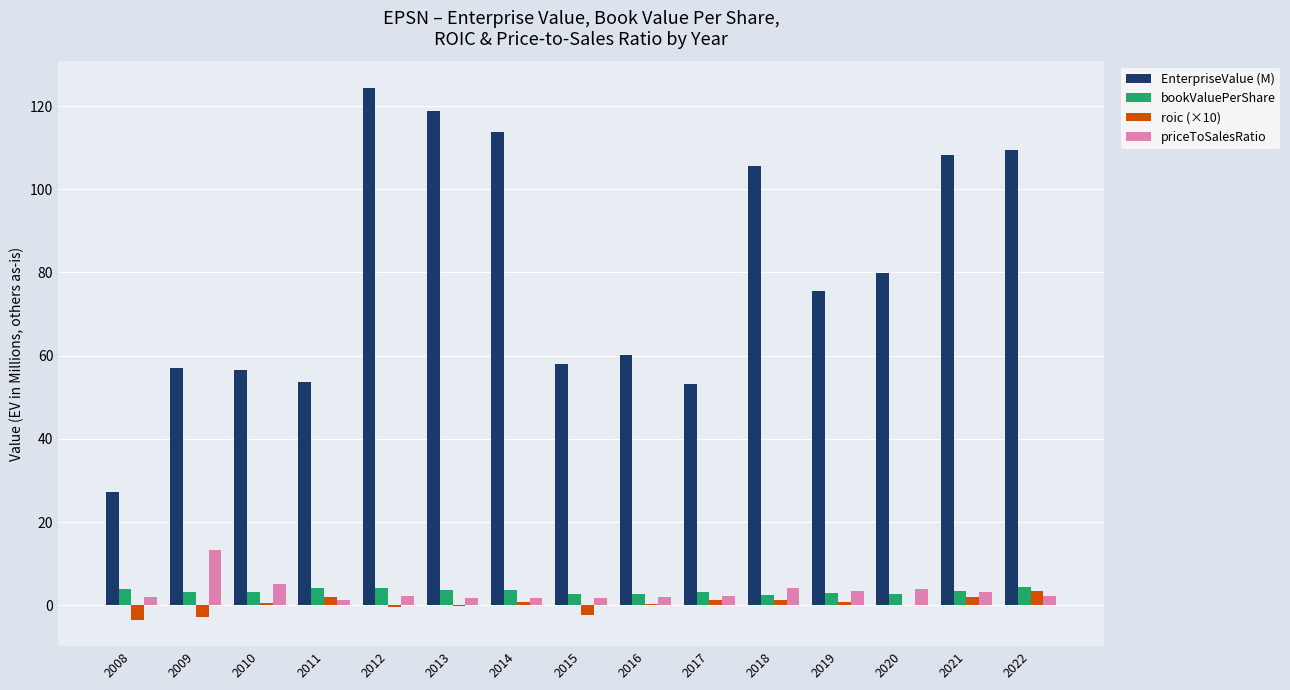

Where is priceToSalesRatio nearest to the value 7?

2010